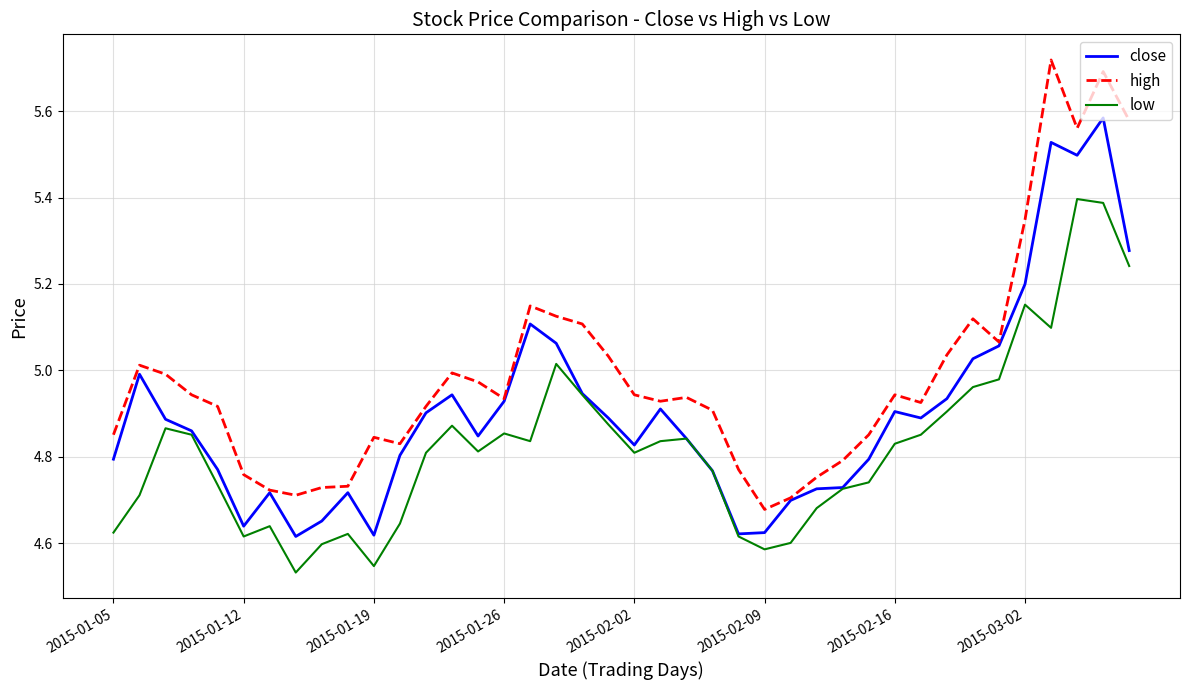

List the series in order of their overall mean, lowest first.

low, close, high